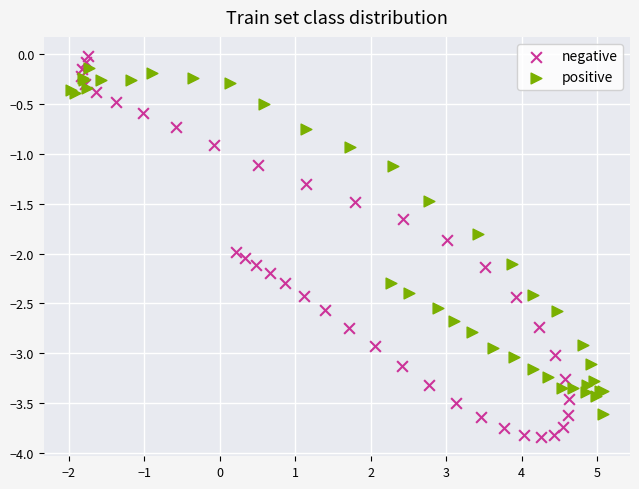

Which series has the widest spread of Y values?

negative